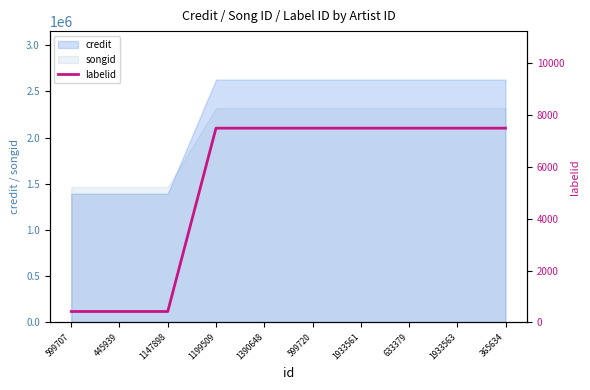

Is it true that the value at 599720 is 7498?

True